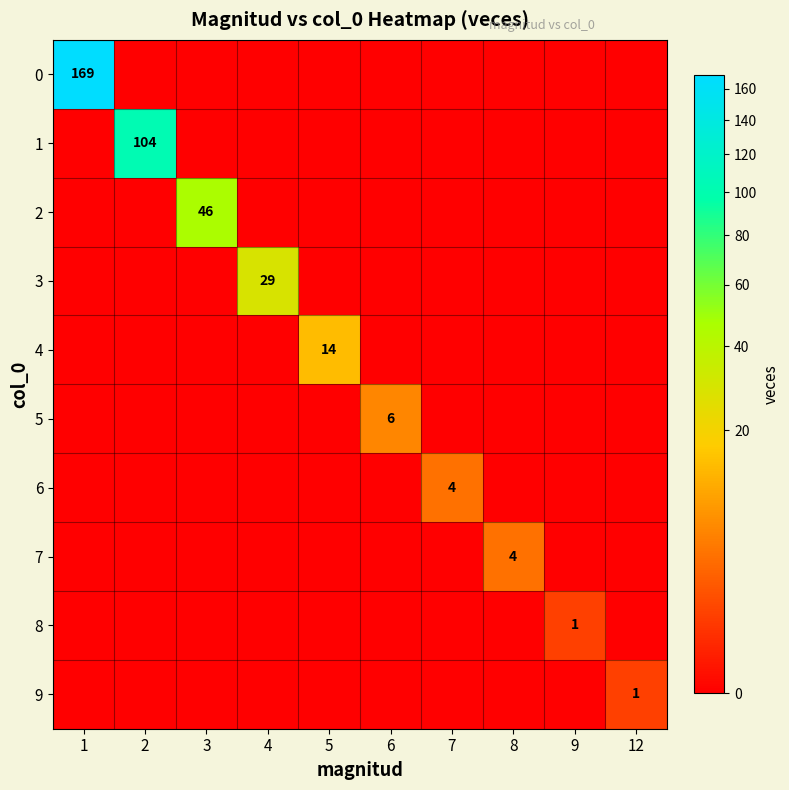

True or false: 3 has a value of 20 at 4.

False